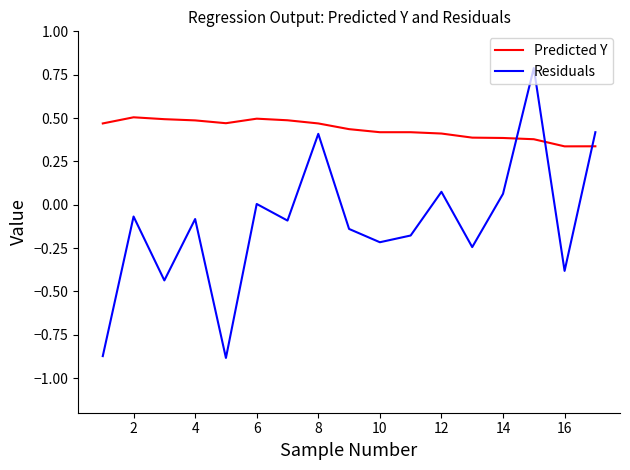

List the series in order of their overall mean, lowest first.

Residuals, Predicted Y